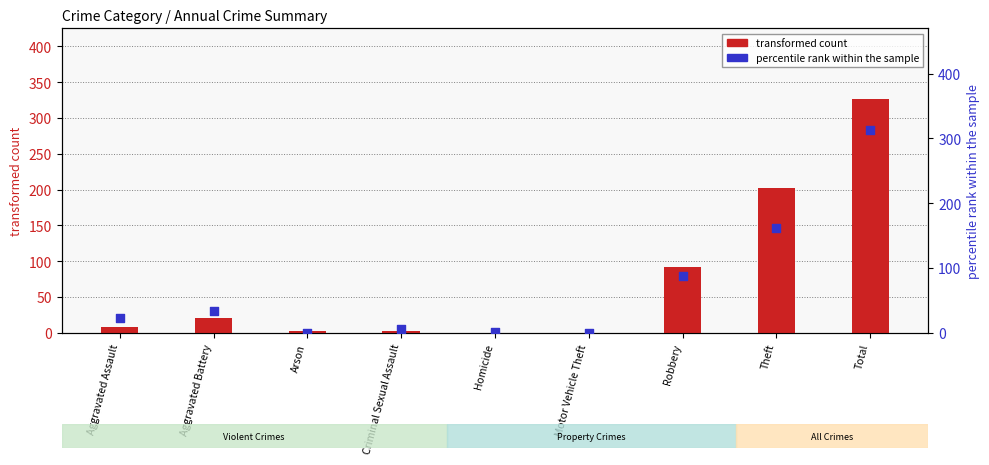

Which series has the largest total across all categories?

transformed count